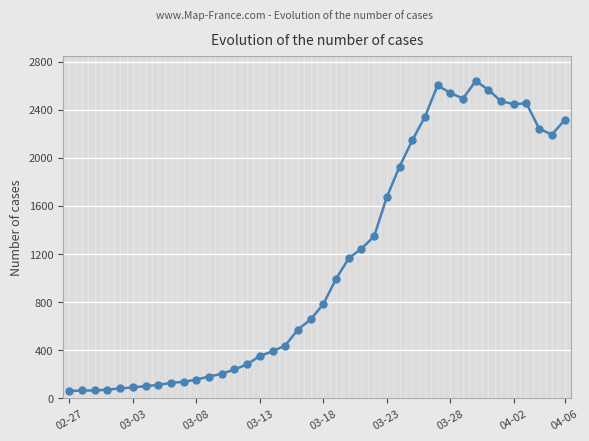

What is the value of the 28th point from the left?

2145